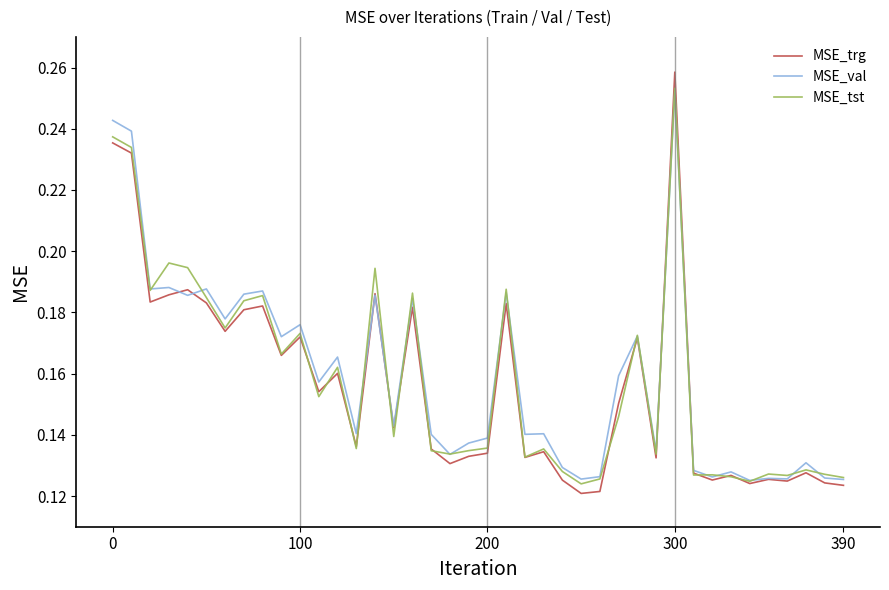

Count the number of categories in the chart.

40